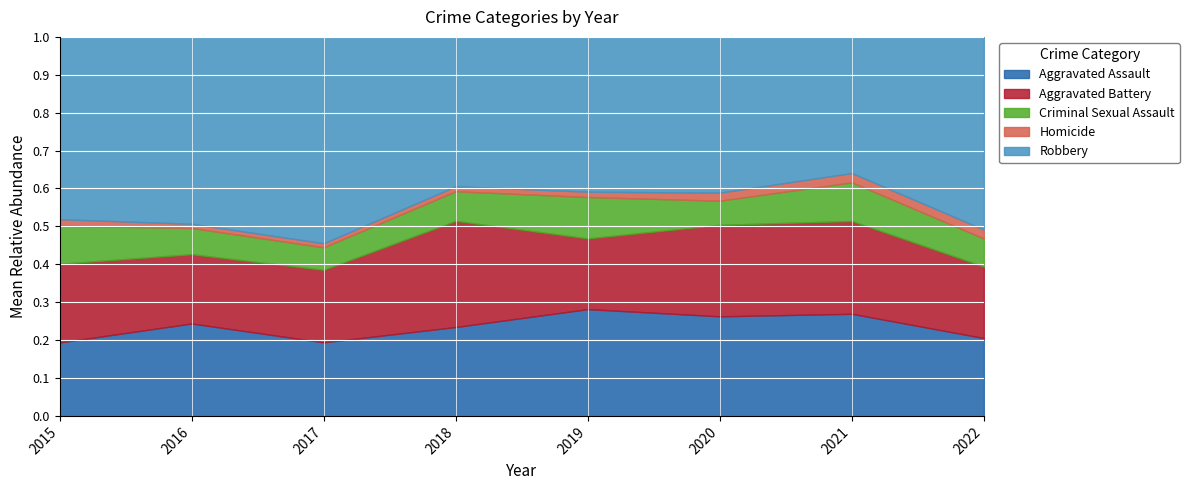

Between 2015 and 2020, which series saw the biggest shift?

Robbery